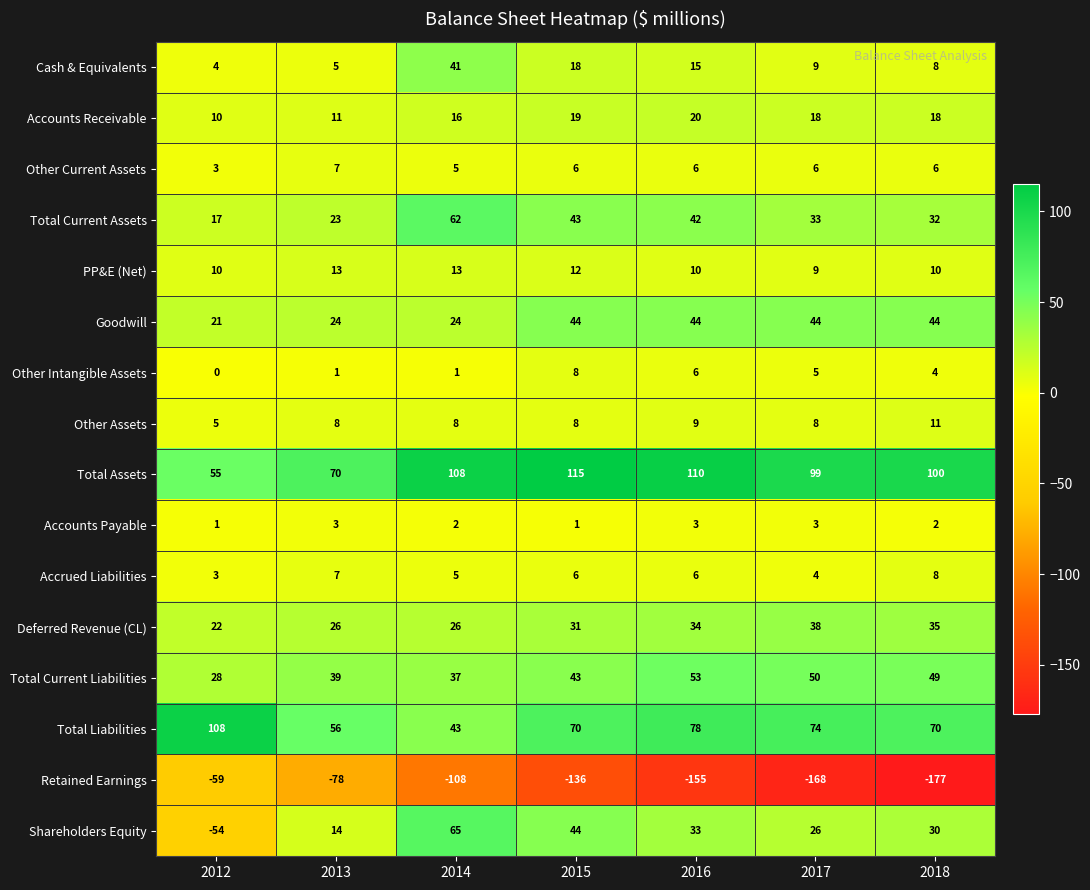

Is the value of Accounts Receivable at 2015 greater than the value of Cash & Equivalents at 2015?

Yes